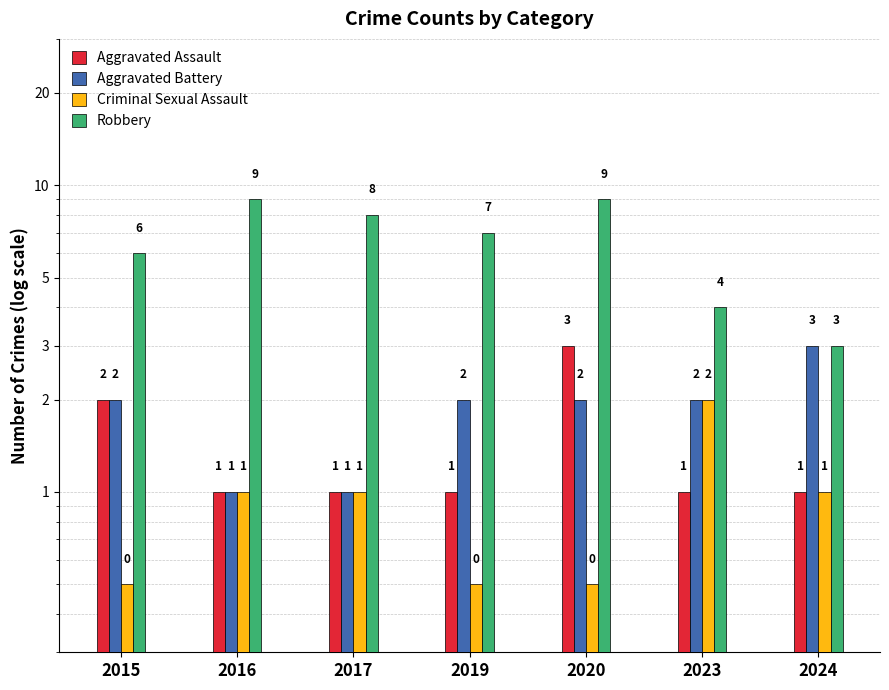

Is it true that Aggravated Battery equals 2.0 at 2015?

True